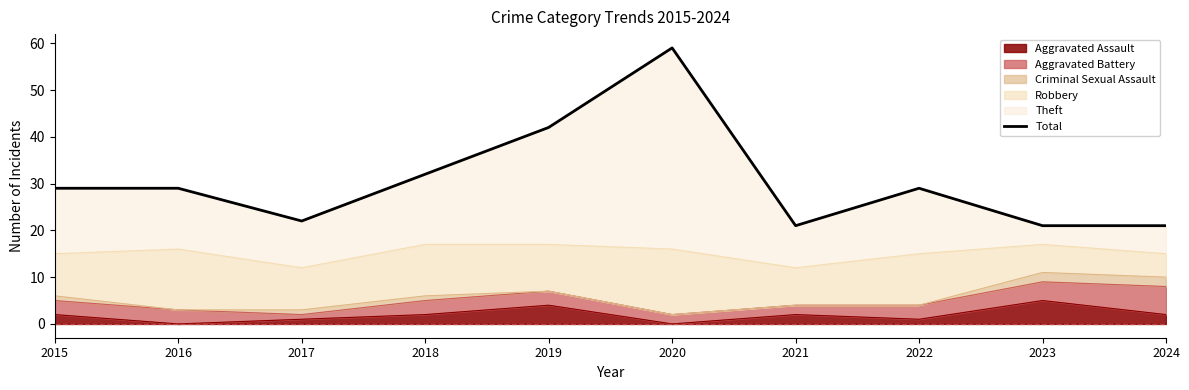

Read the value at 2015.

29